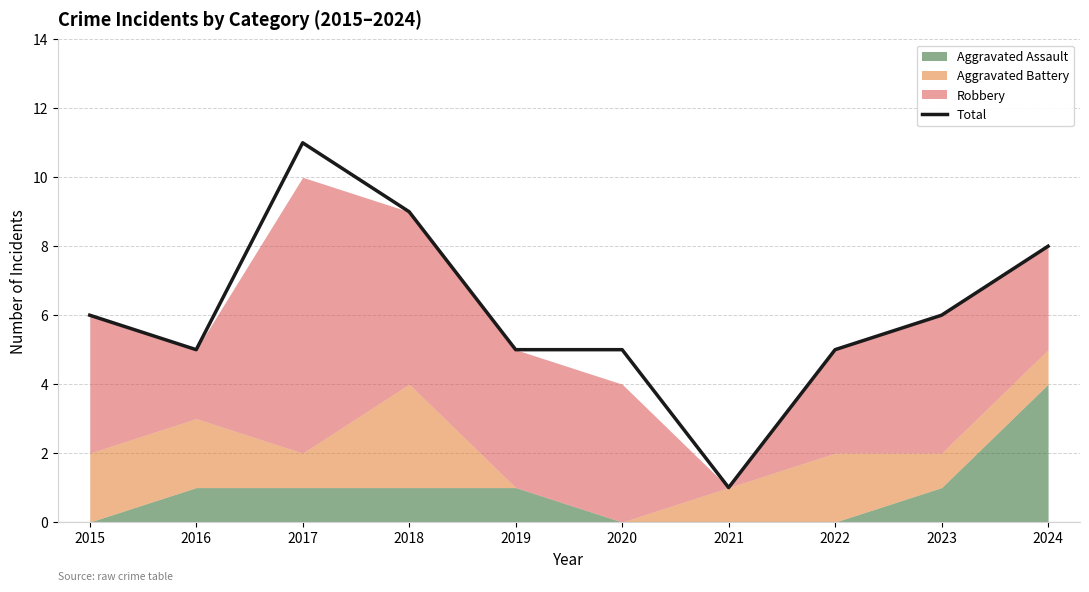

True or false: the data shows 3 at 2016.

False